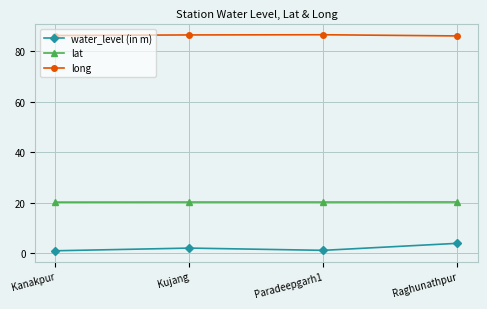

True or false: water_level (in m) and lat cross at least once.

False